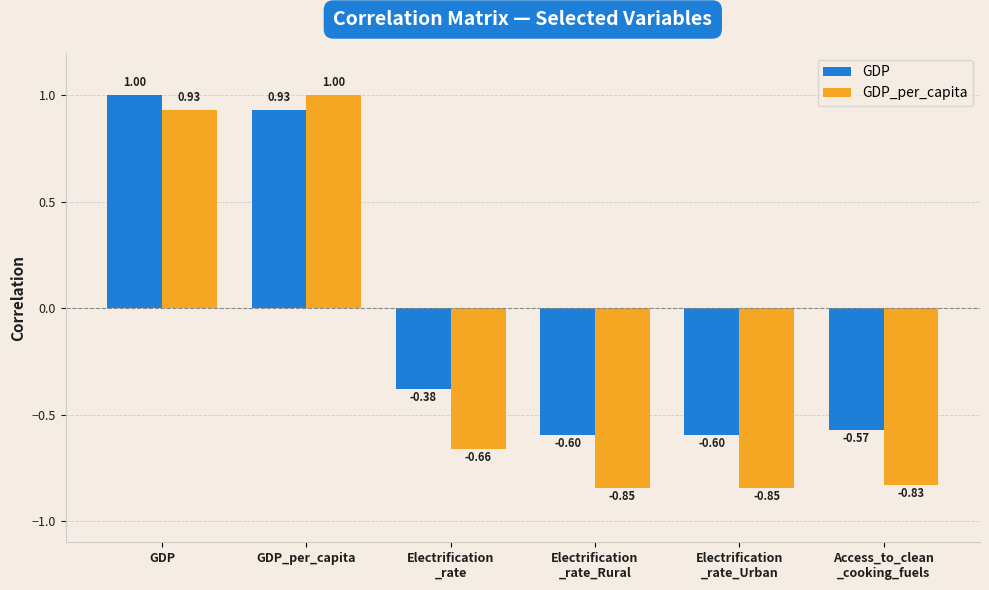

Which series has the widest spread of values?

GDP_per_capita